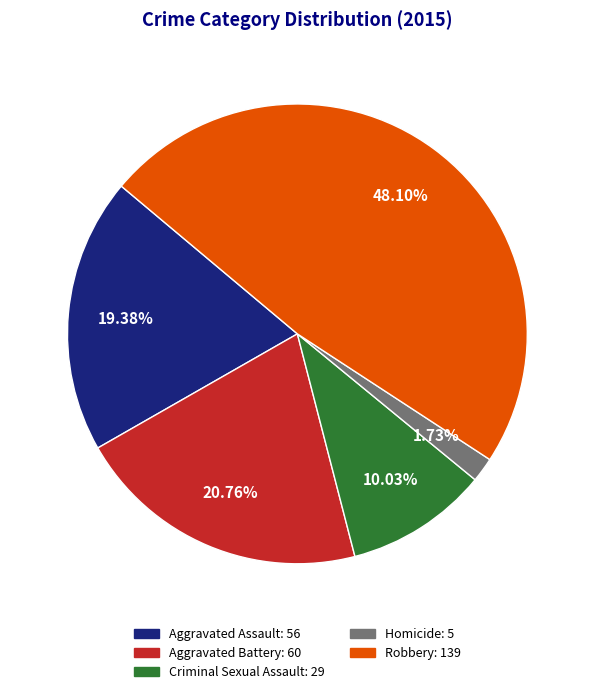

Is there a majority slice in this chart?

No